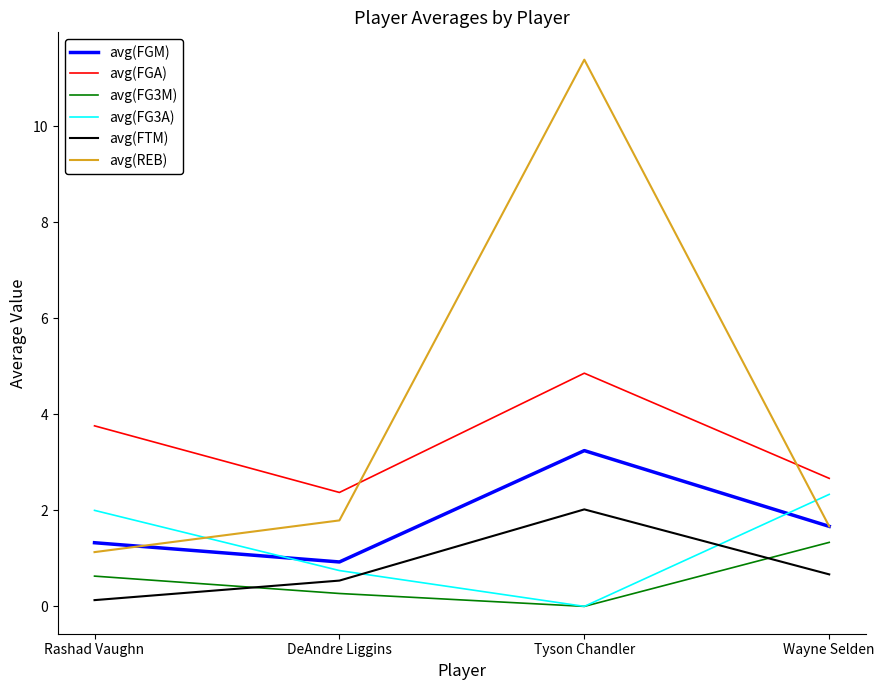

Which series changed the most between DeAndre Liggins and Tyson Chandler?

avg(REB)